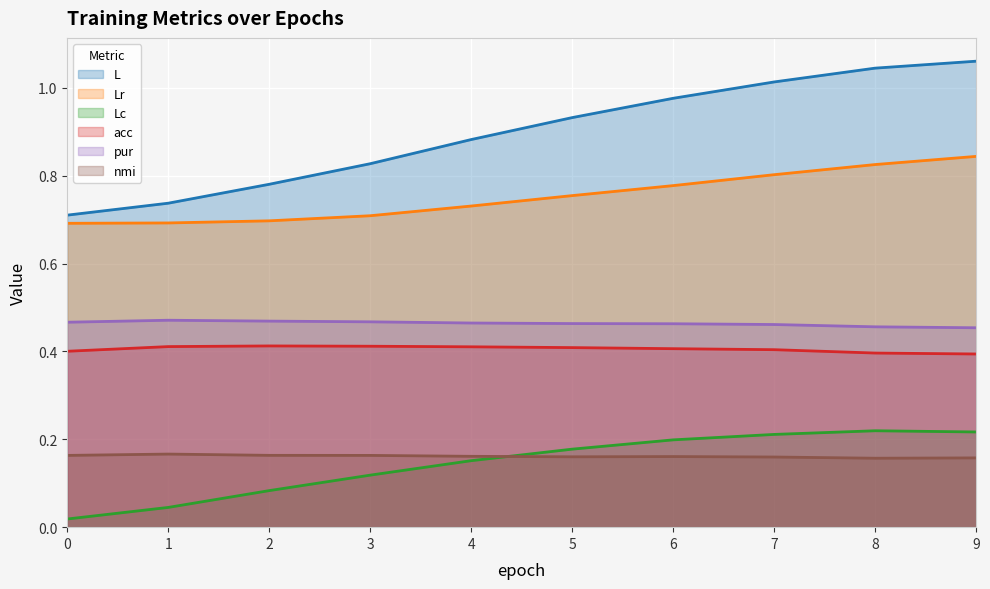

How many lines are shown in the chart?

6